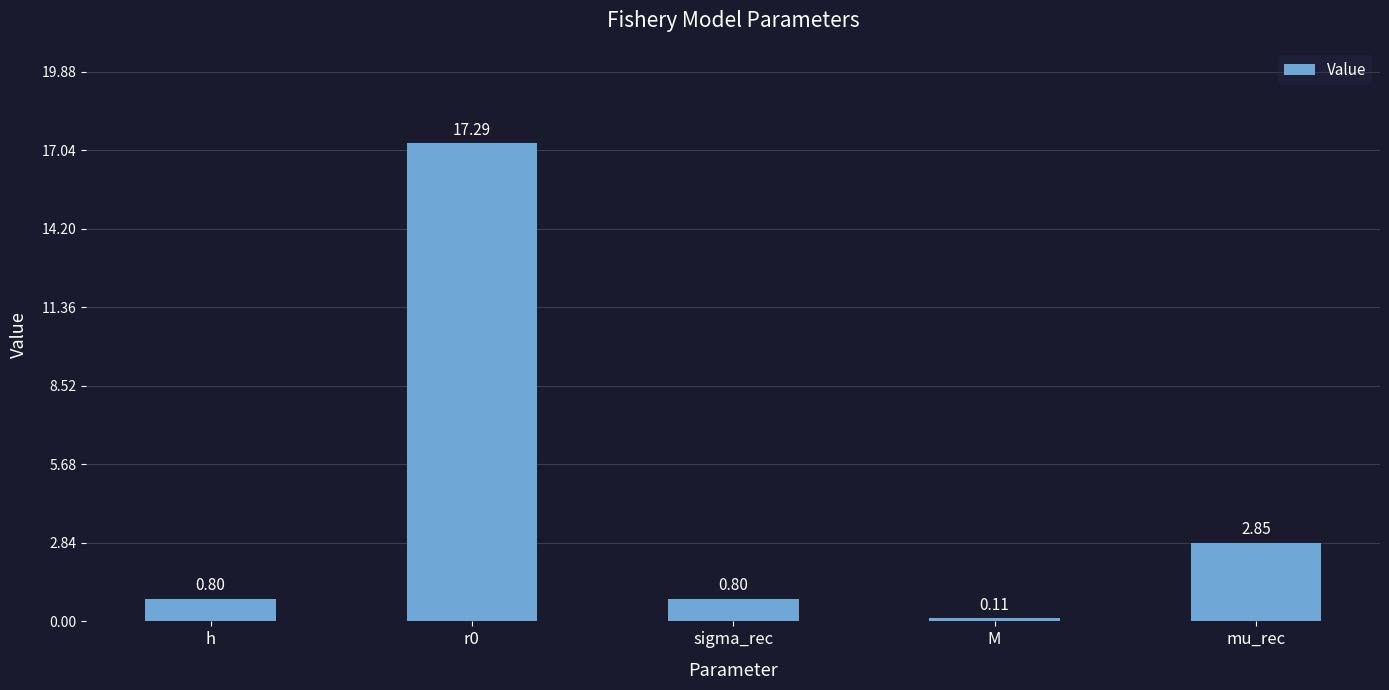

Where is the data nearest to the value 8?

mu_rec